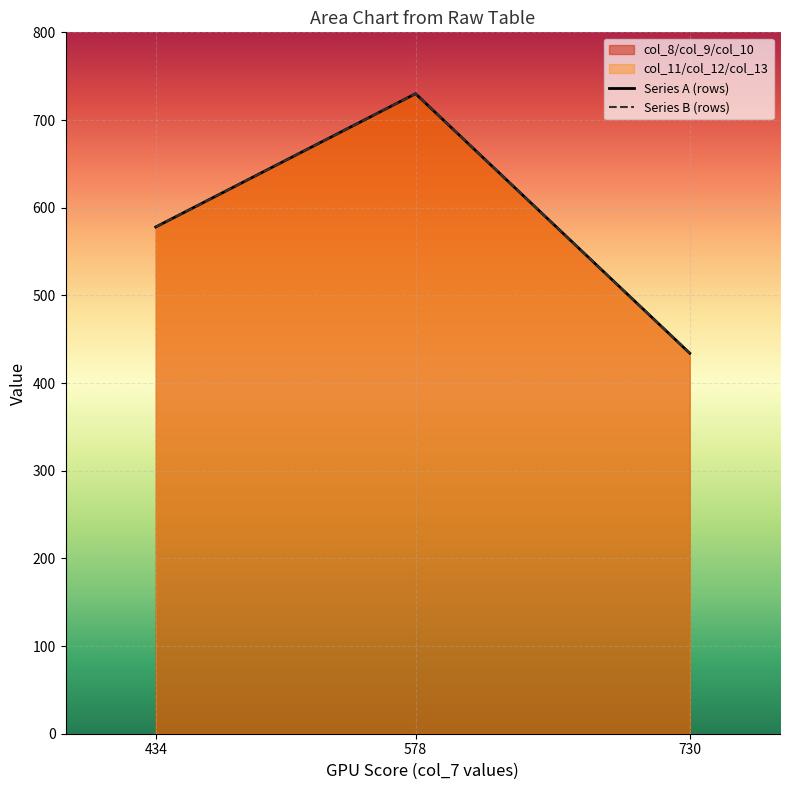

At which label does Series B (rows) reach its minimum?

730